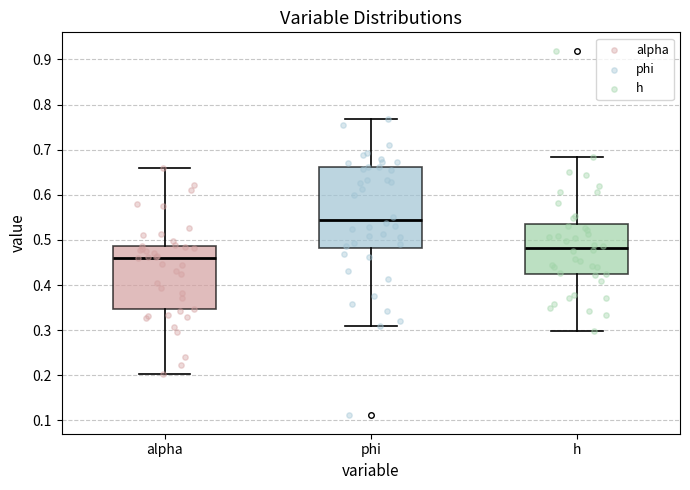

Reading left to right, read every box against the y-axis: the position of its median line, the range the box covers, and the ends of its whiskers. The values are not printed on the chart, so give them approximately, as read against the axis.

alpha: median 0.46, box 0.35 to 0.49, whiskers 0.20 to 0.66
phi: median 0.54, box 0.48 to 0.66, whiskers 0.31 to 0.77
h: median 0.48, box 0.42 to 0.54, whiskers 0.30 to 0.68